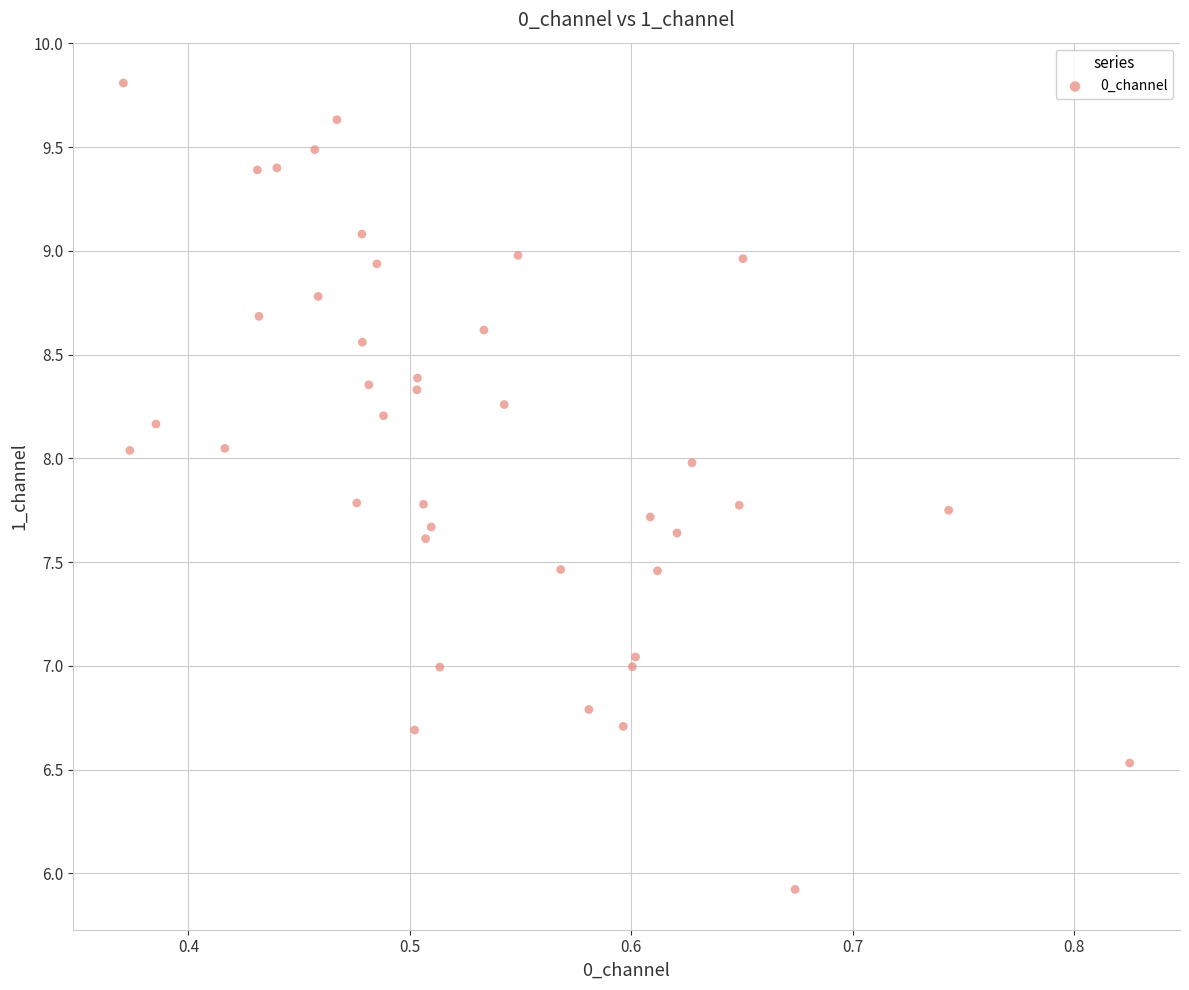

What is the range of X values (max minus min)?

0.5